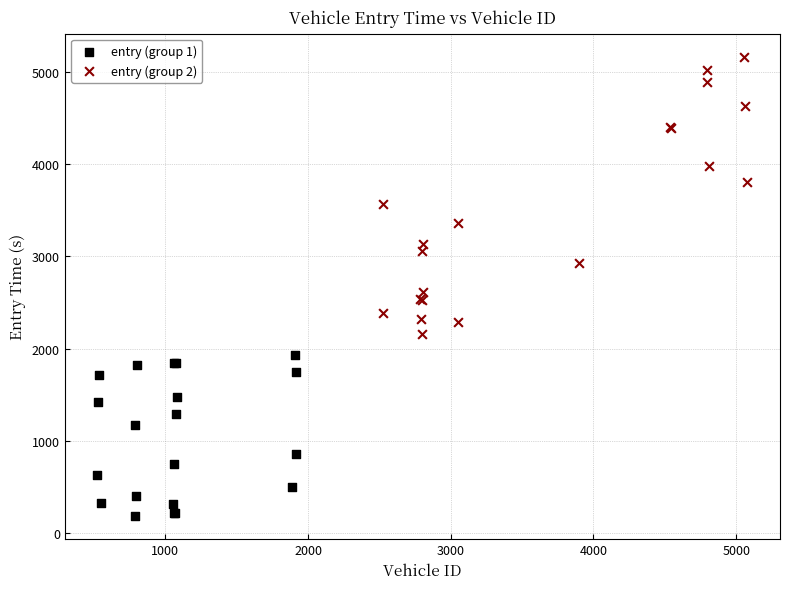

Which series contains the highest Y value?

entry (group 2)